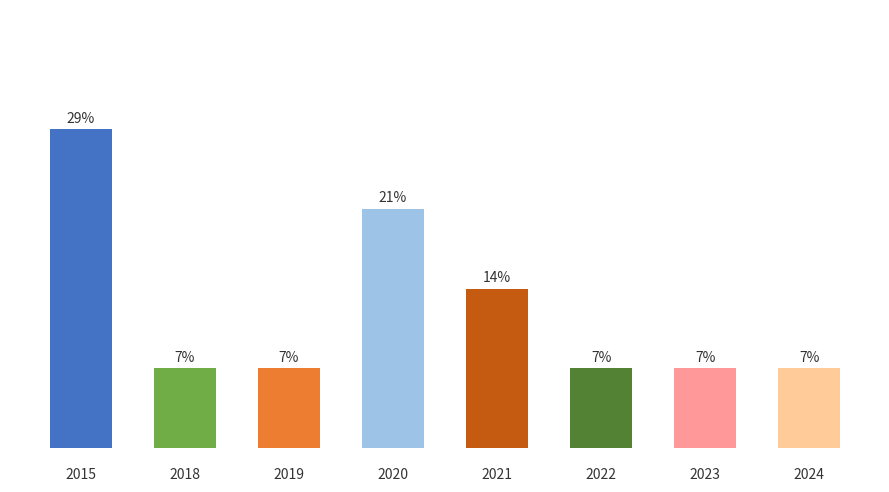

How many bars are there in total?

8